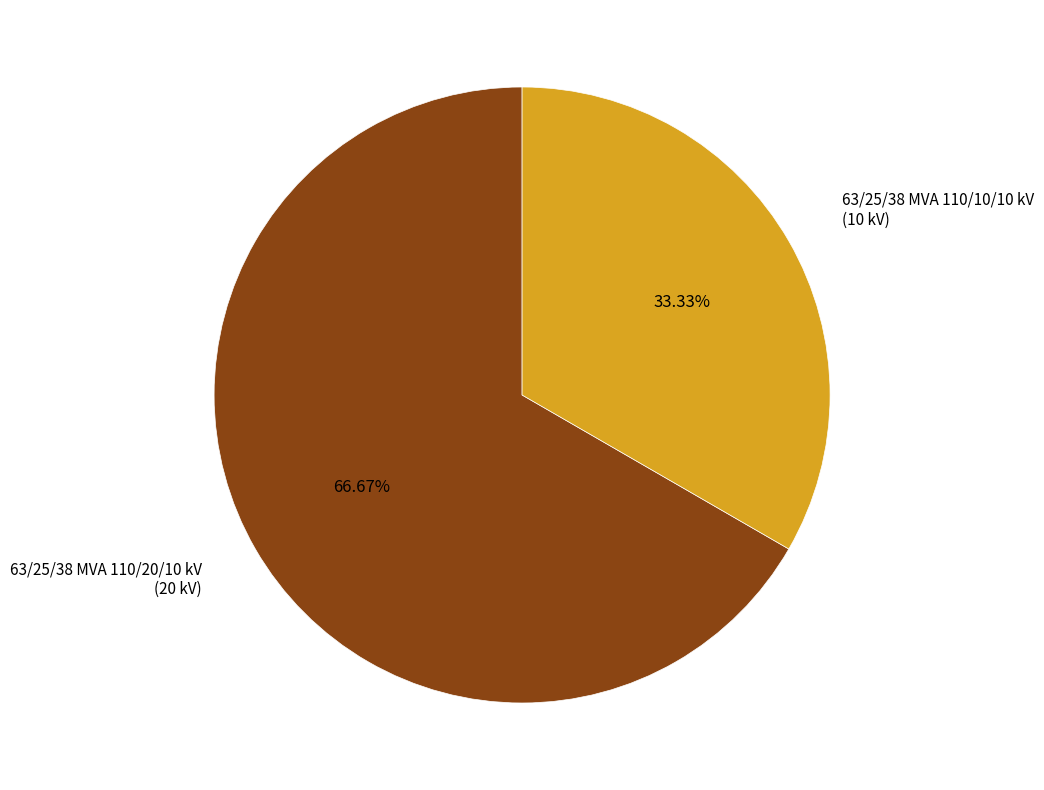

Is there any slice that represents more than half of the pie?

Yes